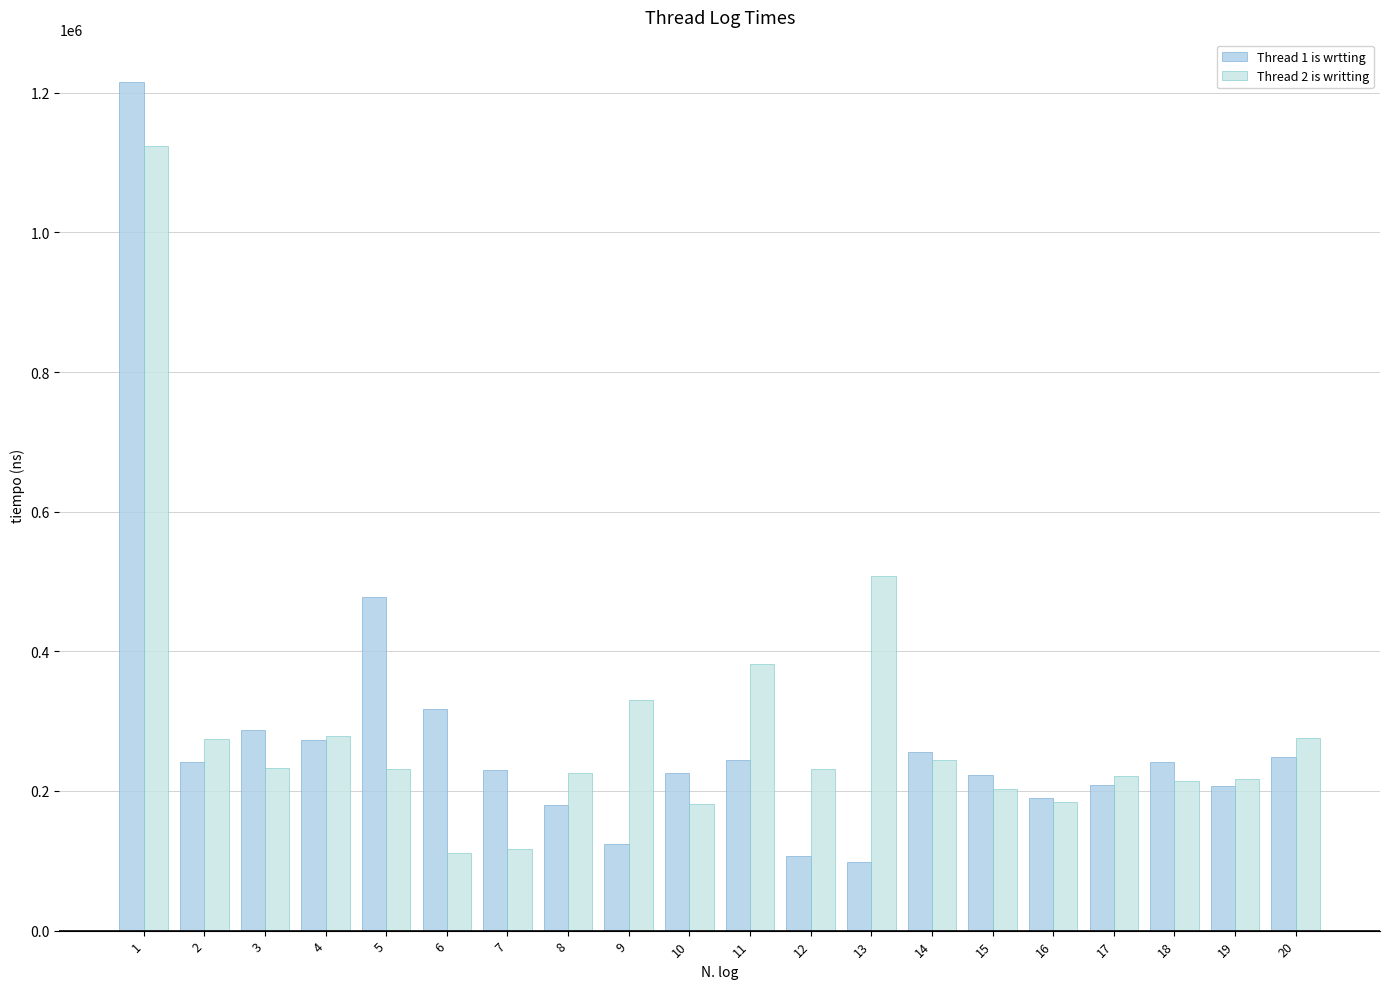

Which series has the largest total across all categories?

Thread 2 is writting